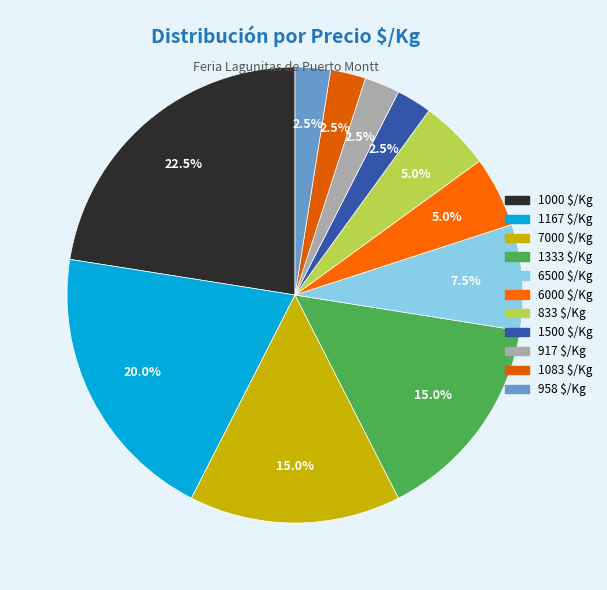

Count the number of slices in the pie.

11